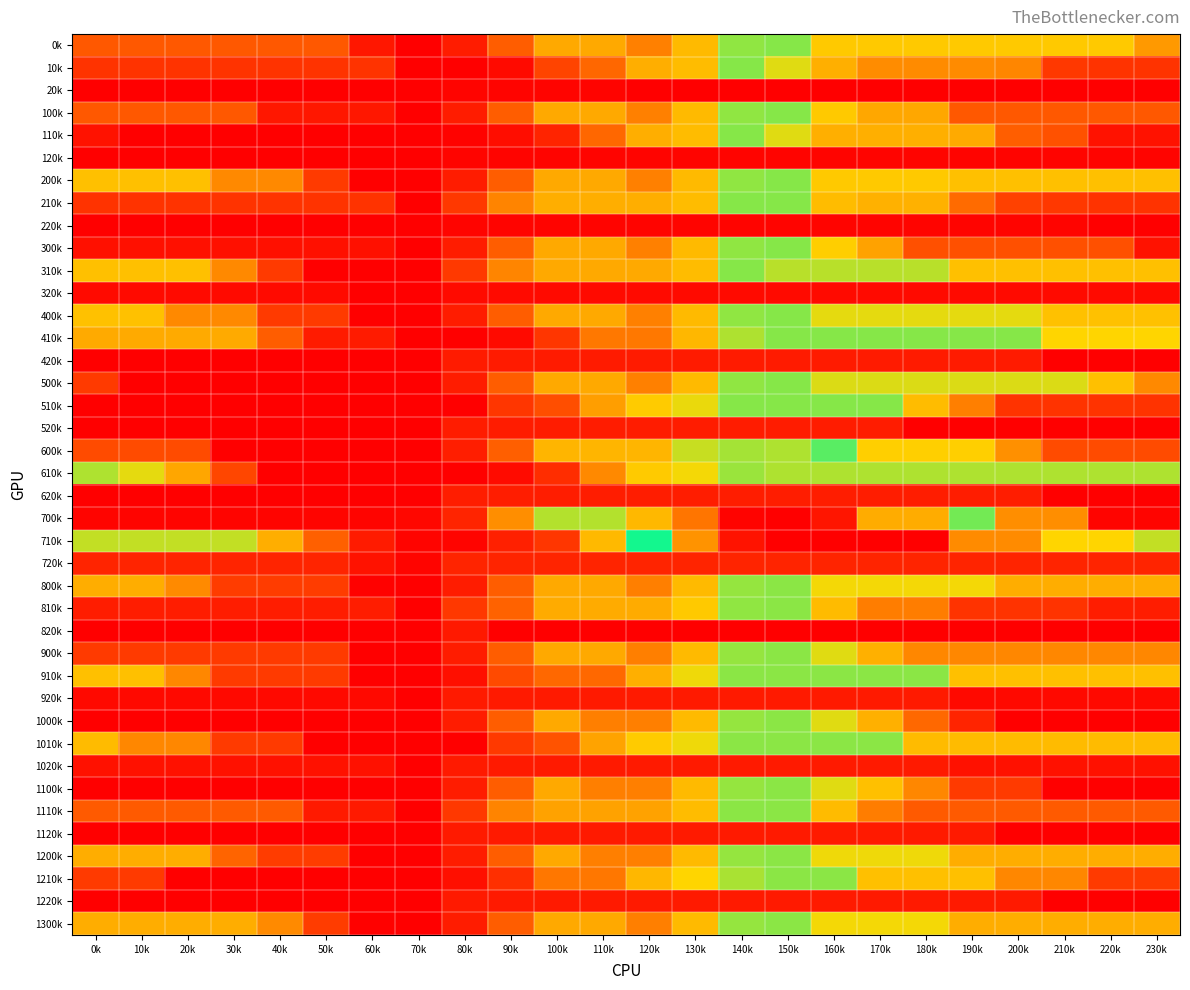

Between 60k and 110k, which is larger?

110k